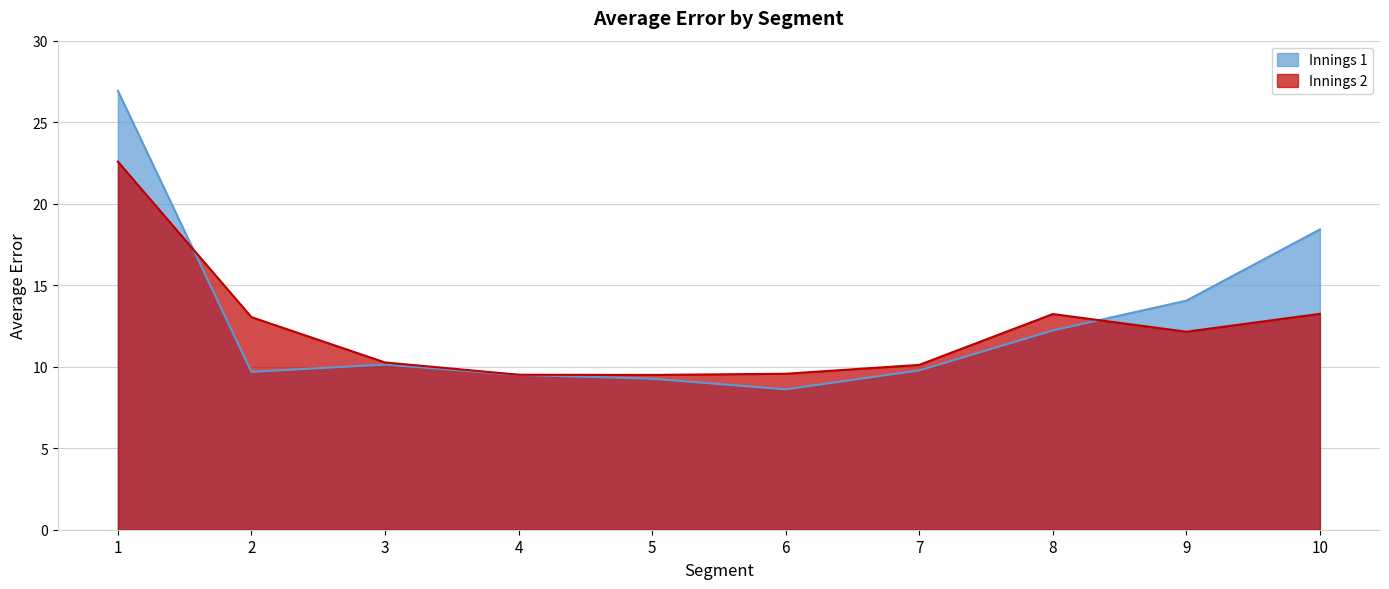

Which series changed the most between 8 and 9?

Innings 1